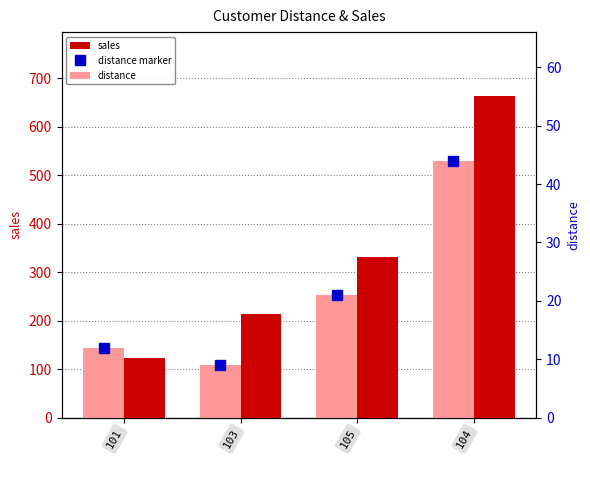

The sales series shows 126 at 103. True or false?

False